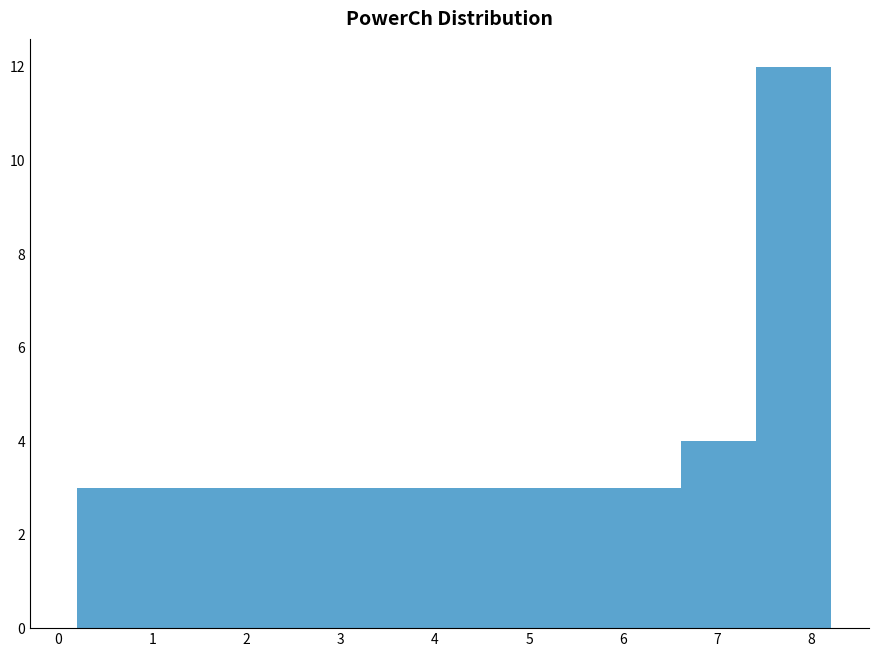

Reading left to right, transcribe this chart: for each bar, give the range it covers on the x-axis and its height. Neither the bar edges nor the heights are printed on the chart, so give them approximately, as read against the axes.

0.2 to 1.0: 3
1.0 to 1.8: 3
1.8 to 2.6: 3
2.6 to 3.4: 3
3.4 to 4.2: 3
4.2 to 5.0: 3
5.0 to 5.8: 3
5.8 to 6.6: 3
6.6 to 7.4: 4
7.4 to 8.2: 12